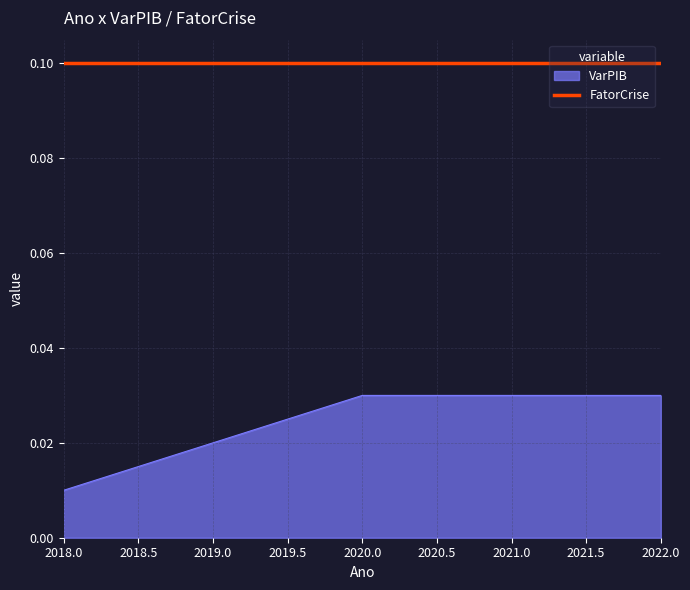

At which label does VarPIB reach its minimum?

2018.0